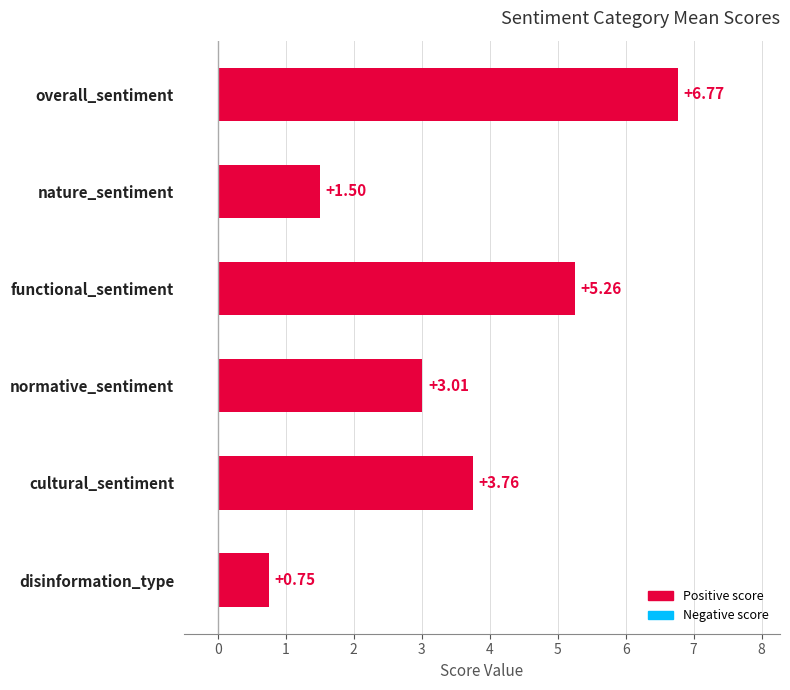

Count the number of data series in this chart.

1